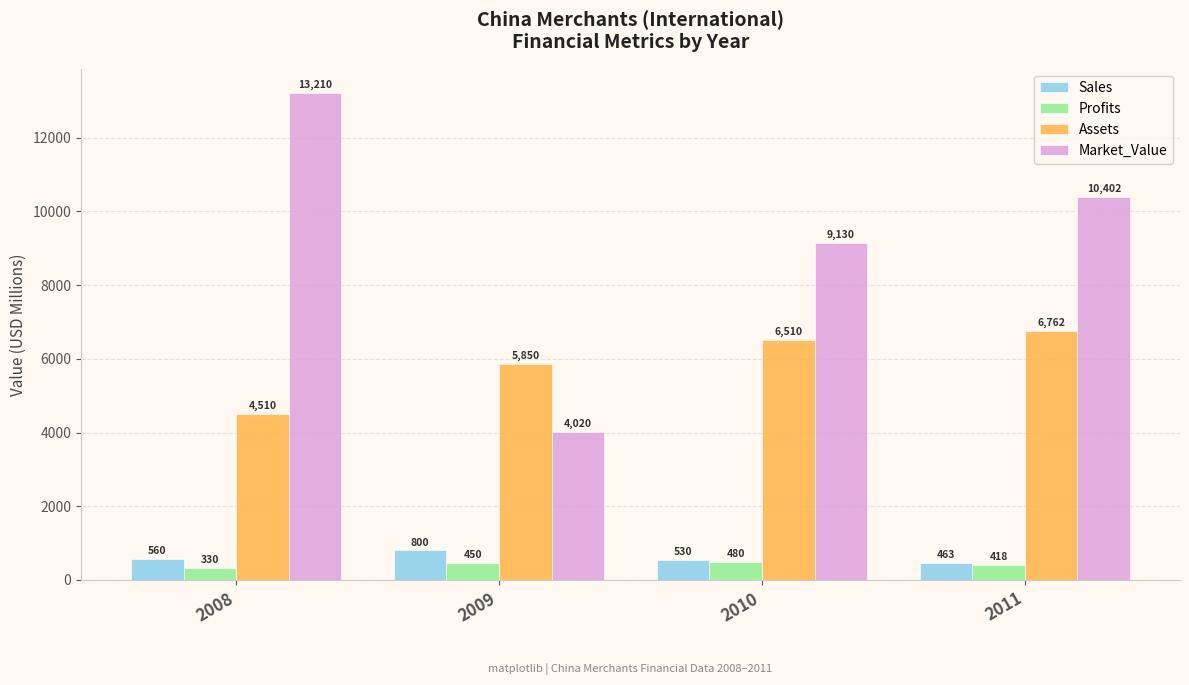

What is the maximum value shown in the chart?

13210.0